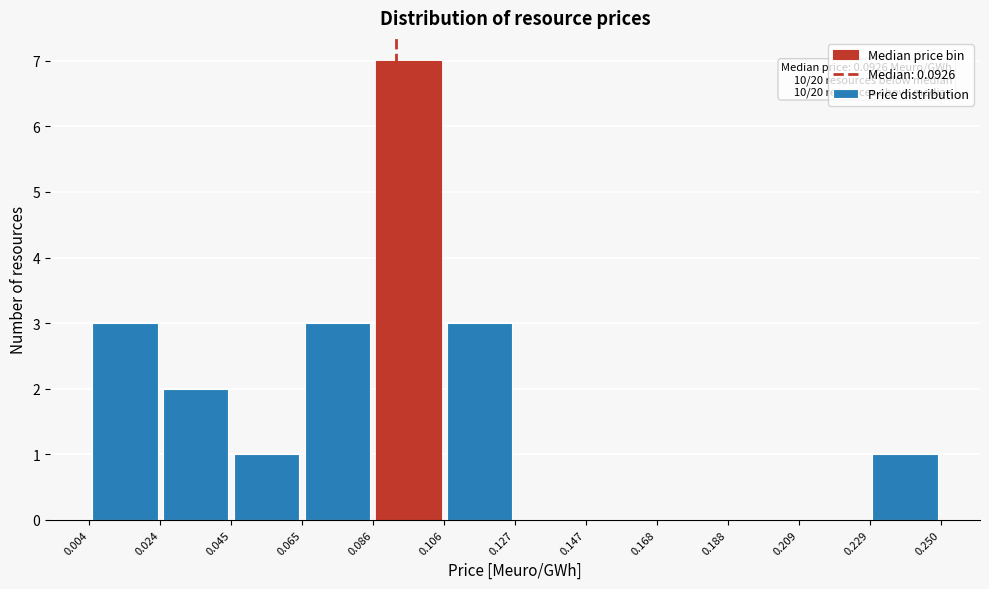

Over which range of the x-axis is the bar tallest?

0.086 to 0.106